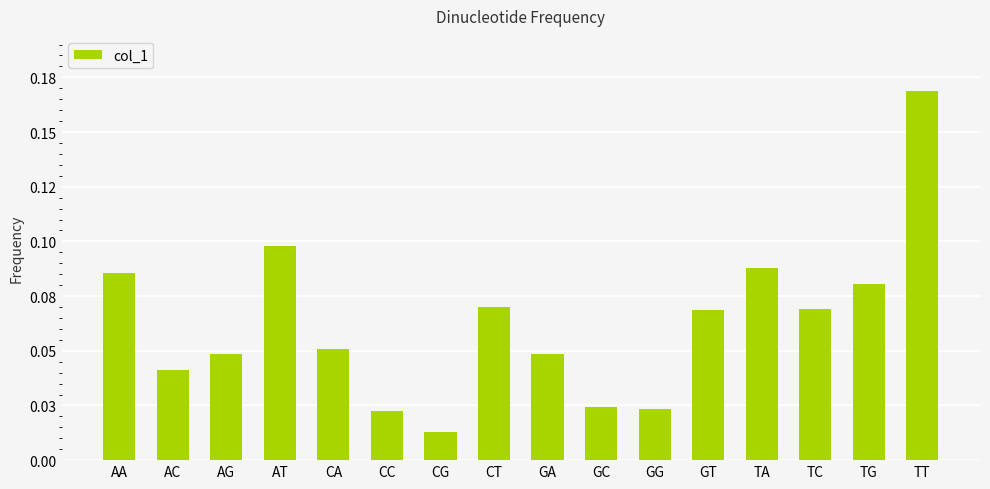

What is the average value?

0.1